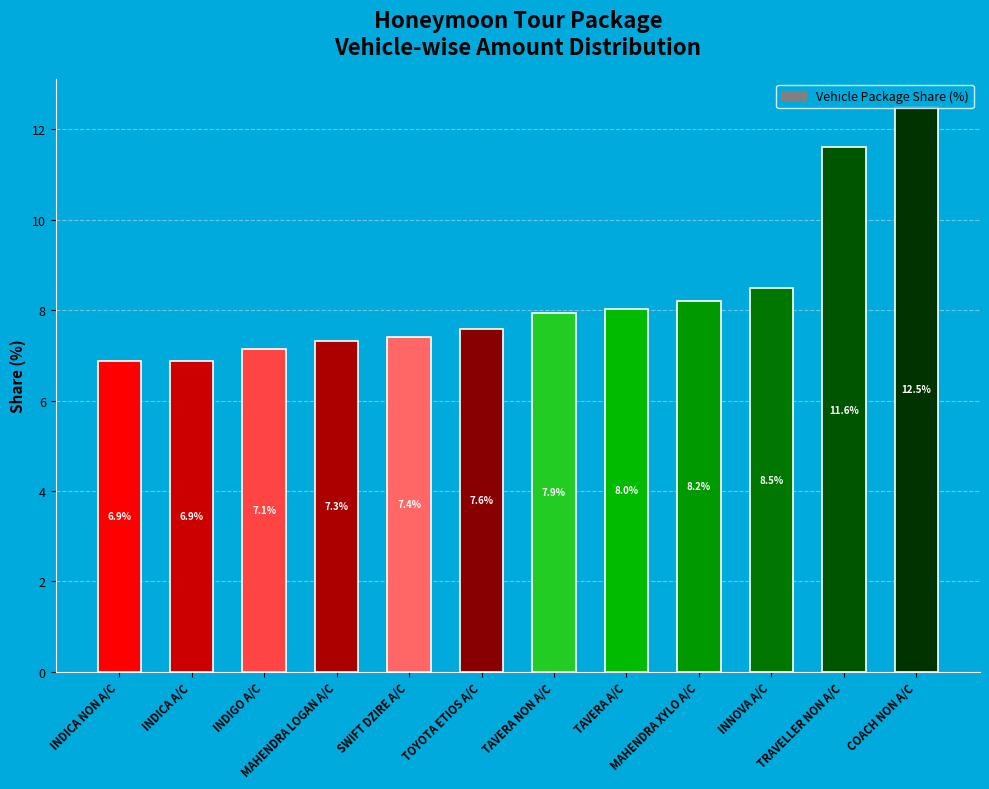

The value at SWIFT DZIRE A/C is 9.8. True or false?

False